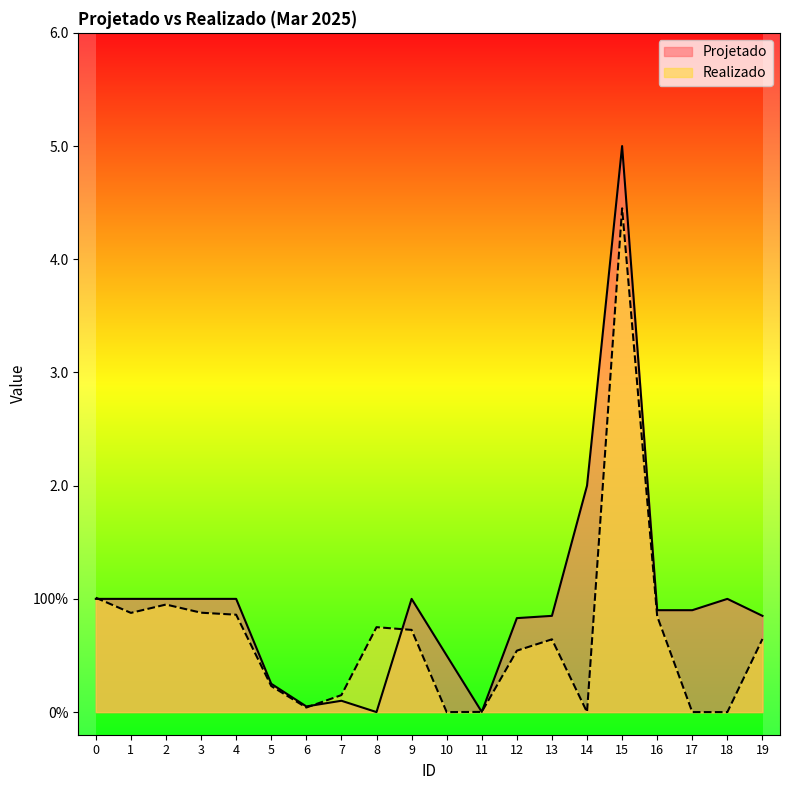

List the labels in order of Projetado value, largest first.

15, 14, 0, 1, 2, 3, 4, 9, 18, 16, 17, 13, 19, 12, 10, 5, 7, 6, 11, 8